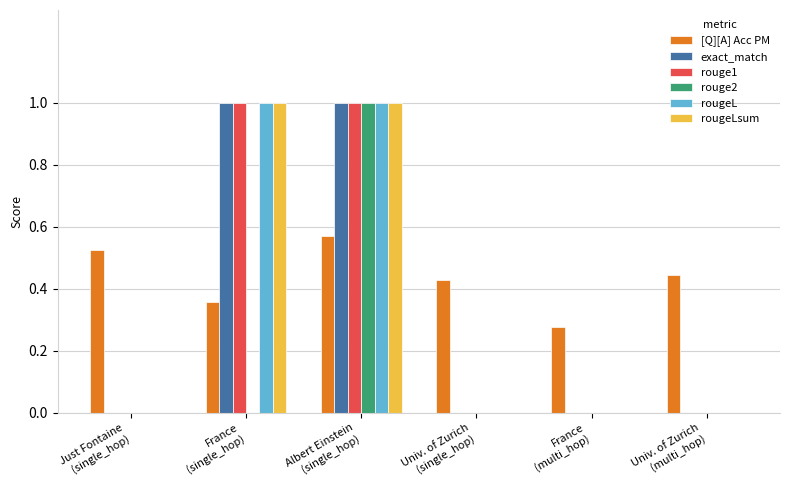

How many categories are shown in the chart?

6